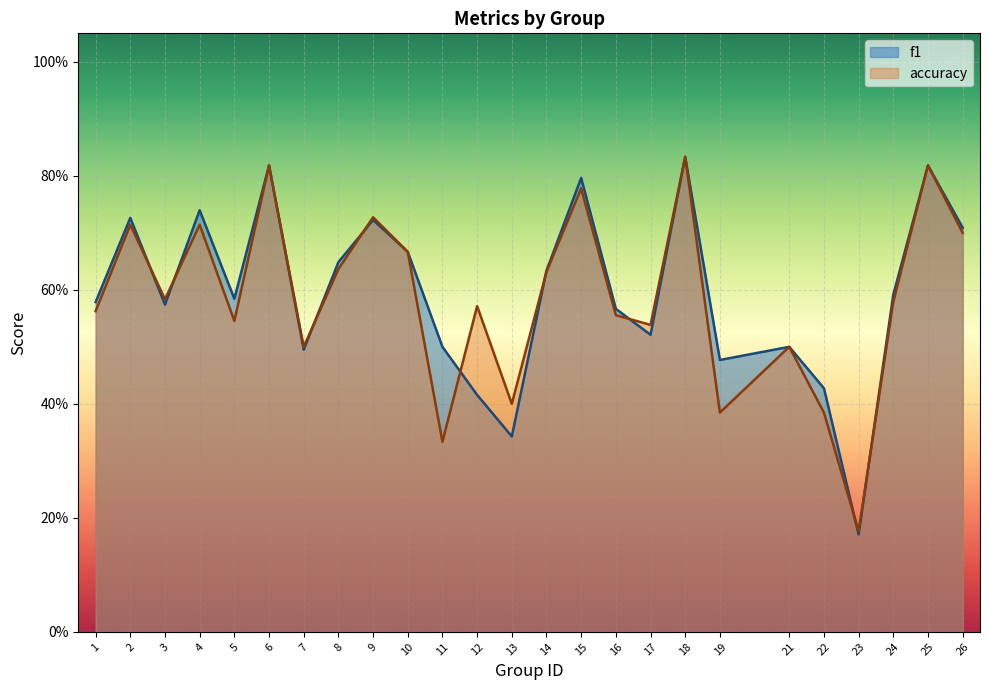

What is the average value of the f1 series?

0.6